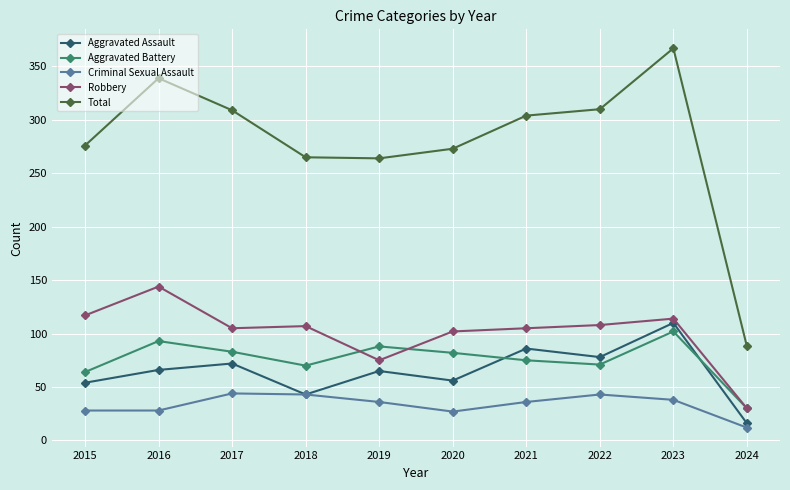

What is the value of the Criminal Sexual Assault point at the 10th from the left?

12